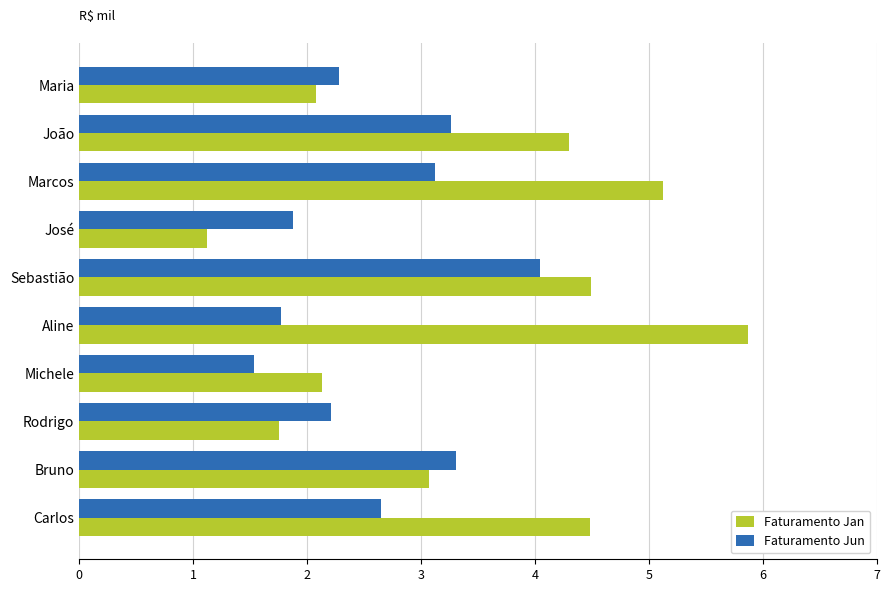

What is the difference between the maximum and minimum values in the Faturamento Jan series?

4755